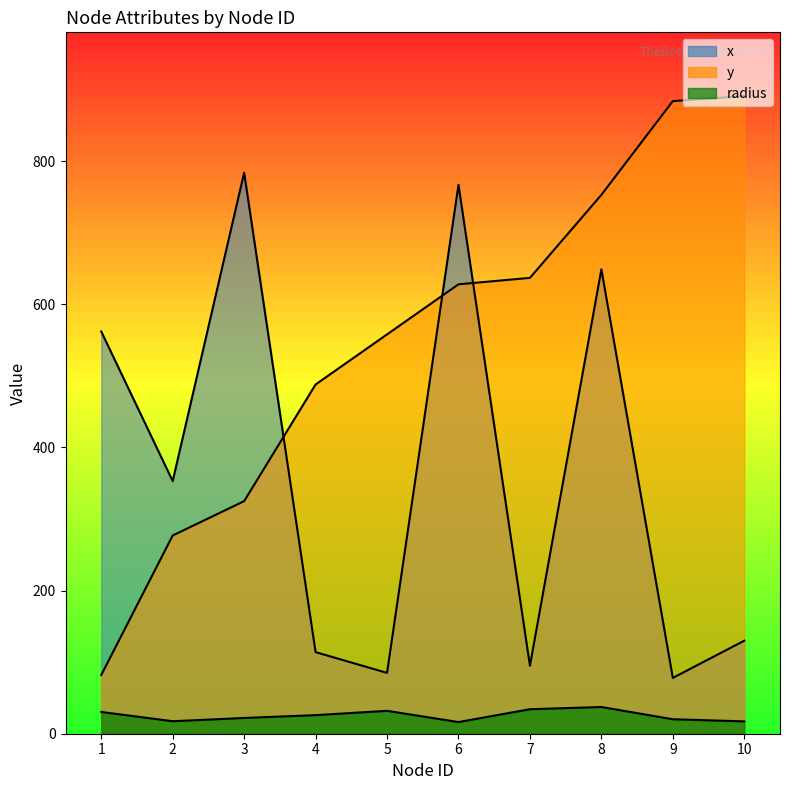

Is the value of radius at 3 greater than the value of x at 10?

No